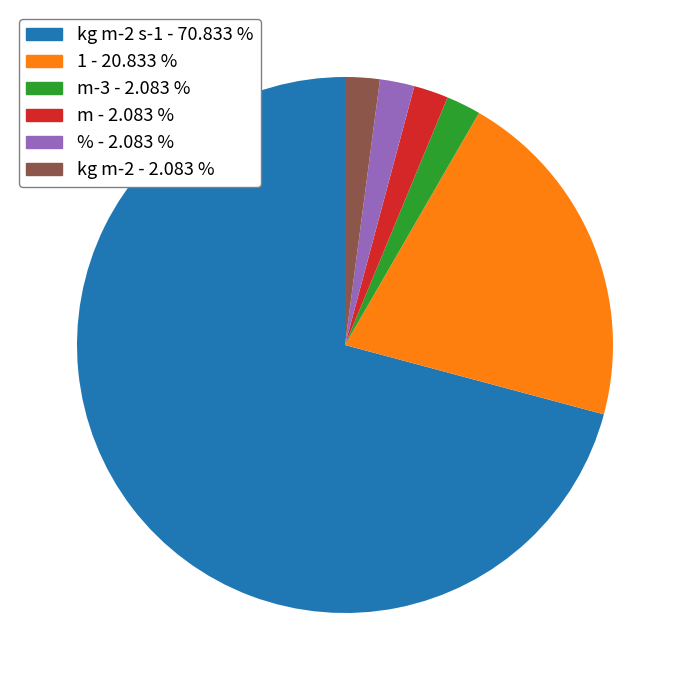

Is there any slice that represents more than half of the pie?

Yes